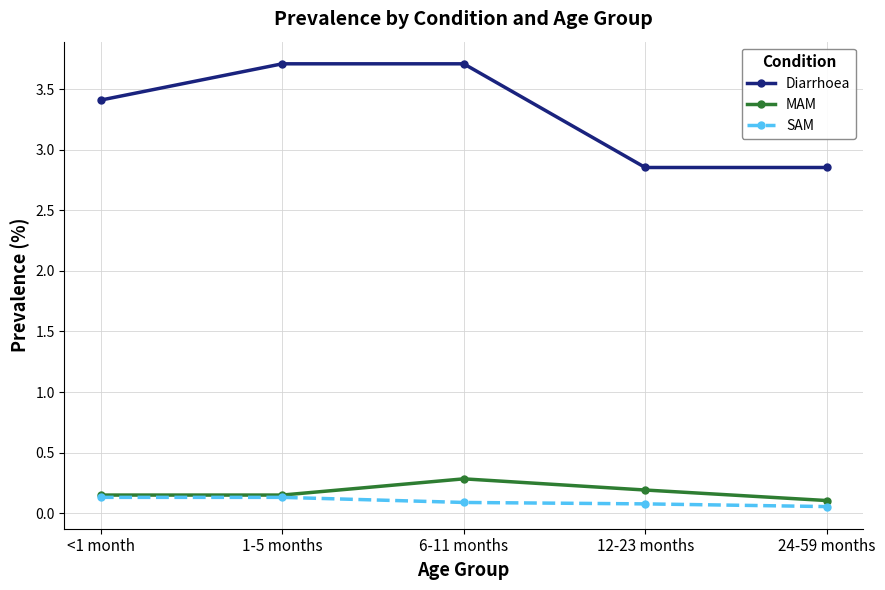

What is the label of the 1st point from the left?

<1 month